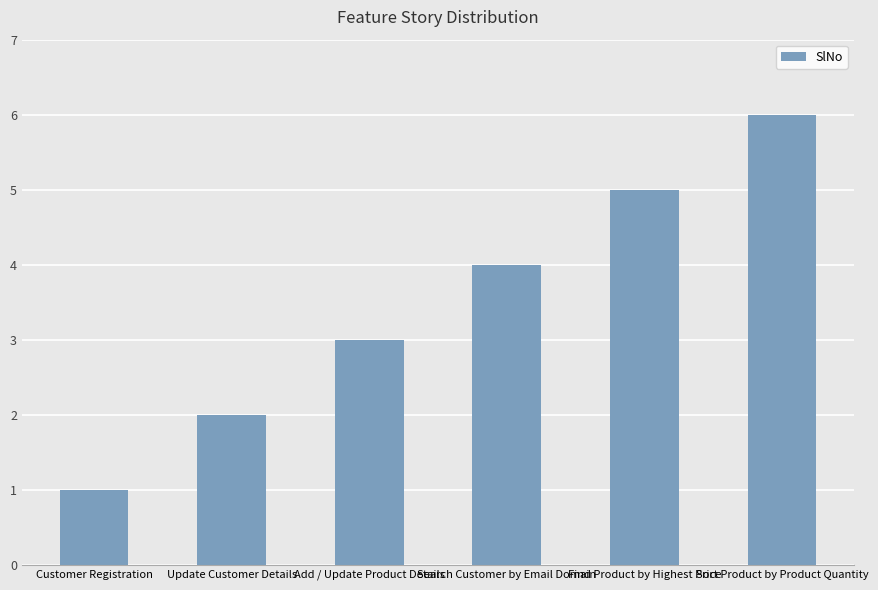

At which category does the chart reach its minimum across all series?

Customer Registration